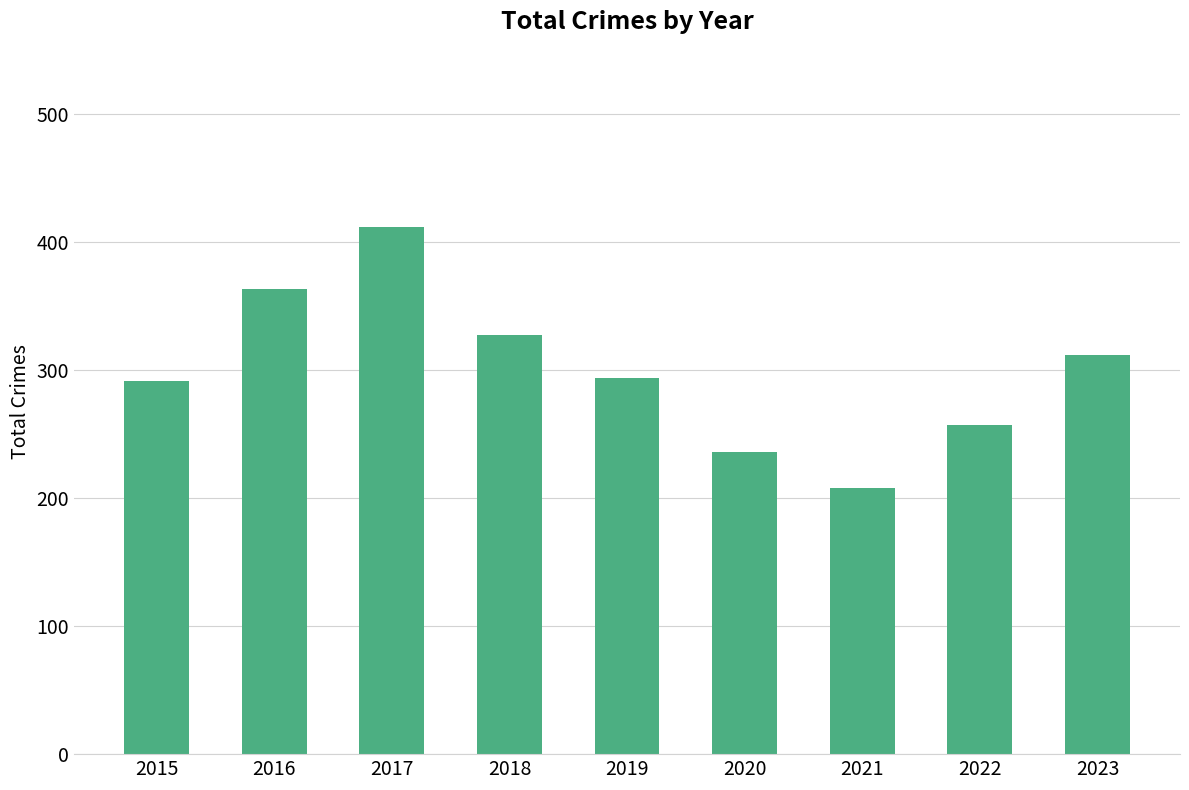

At which label does the data first exceed 294?

2016